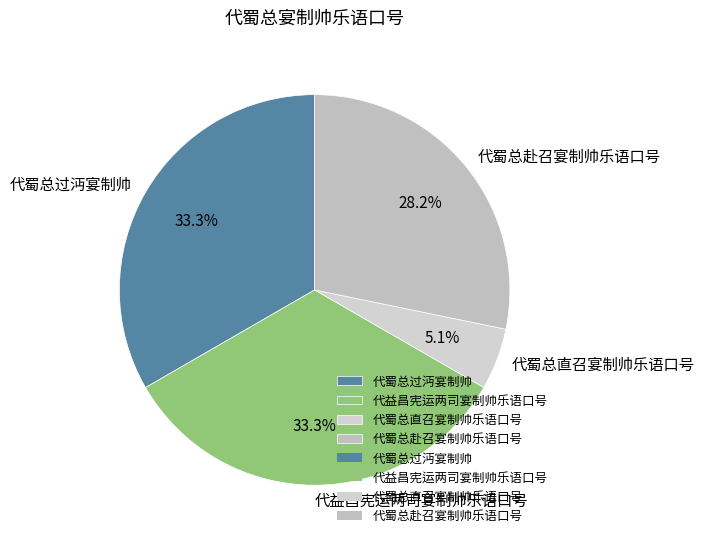

Does 代益昌宪运两司宴制帅乐语口号 account for over 50% of the chart?

No